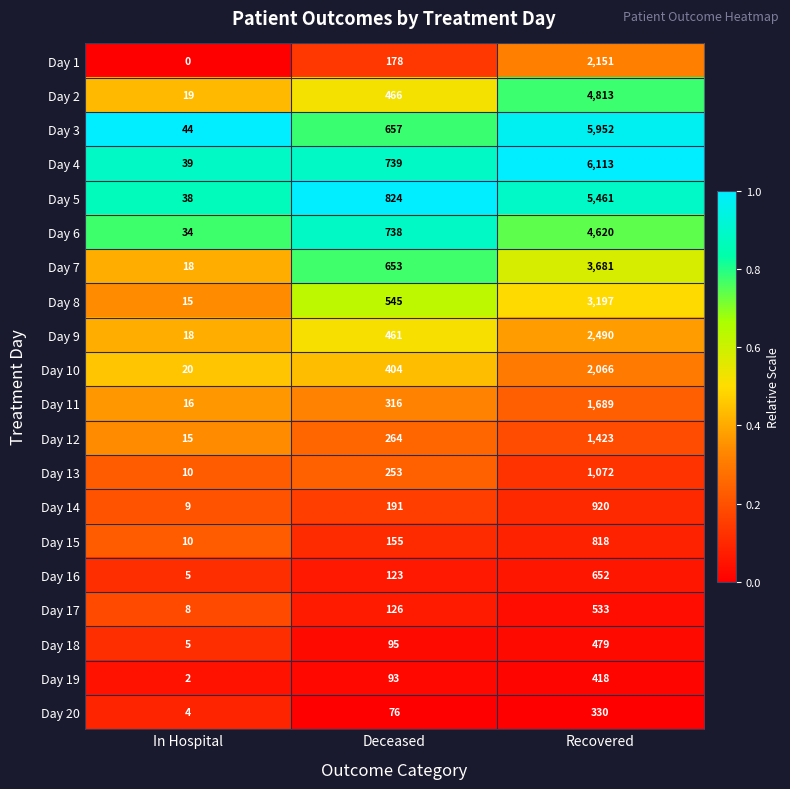

What is the greatest value displayed?

6113